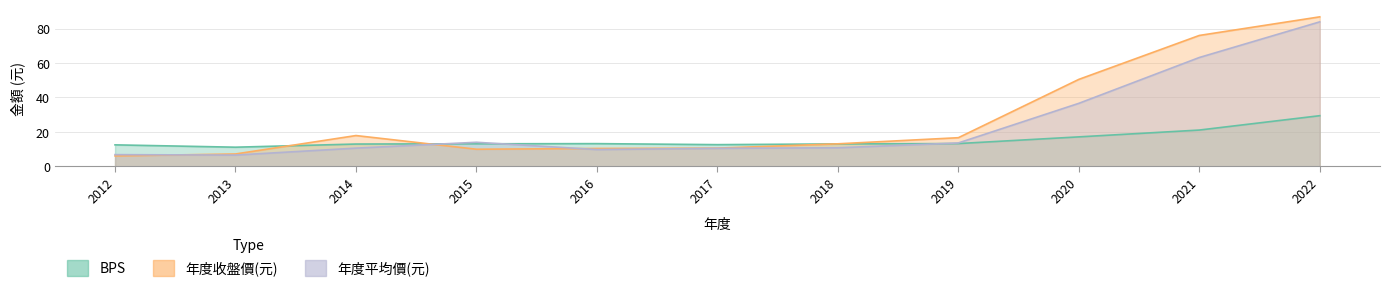

Does the chart have visible grid lines?

Yes